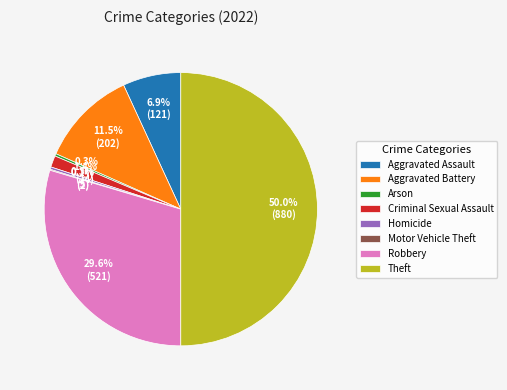

Is the sum of Aggravated Assault and Theft greater than half?

Yes